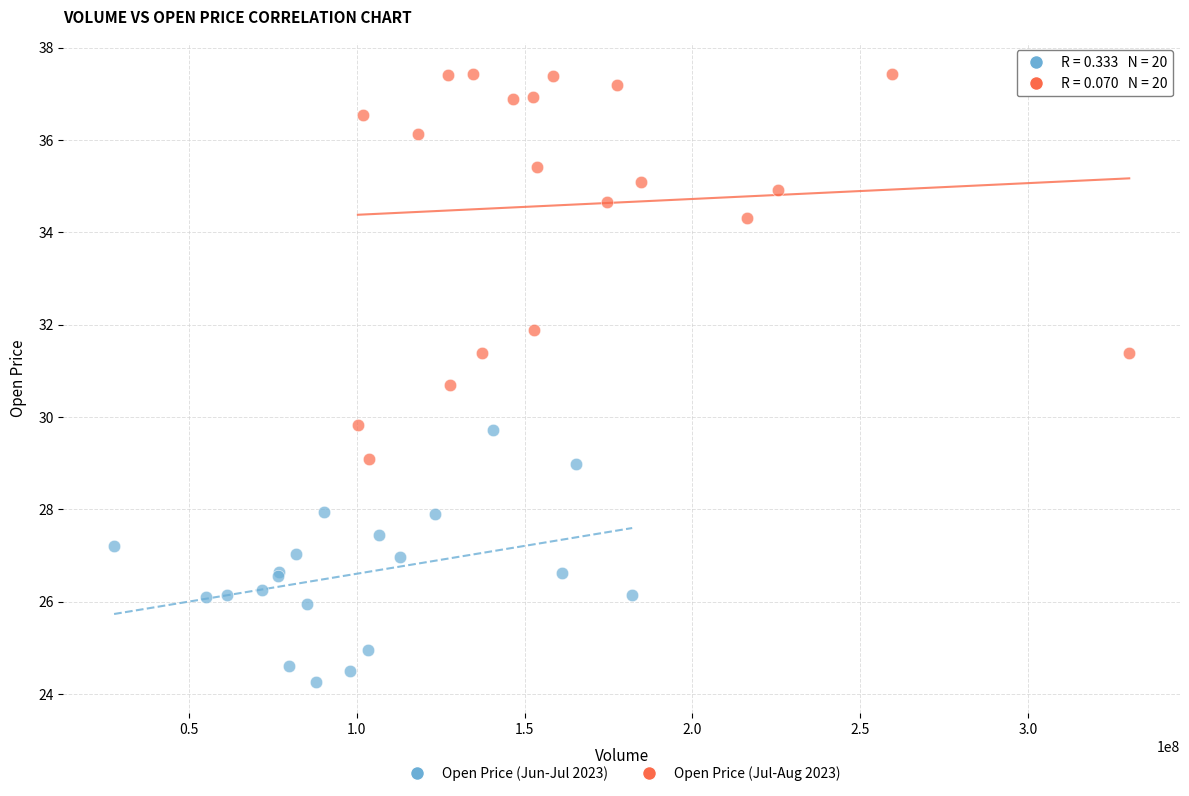

What are all the series names shown in the legend?

Open Price (Jun-Jul 2023), Open Price (Jul-Aug 2023)